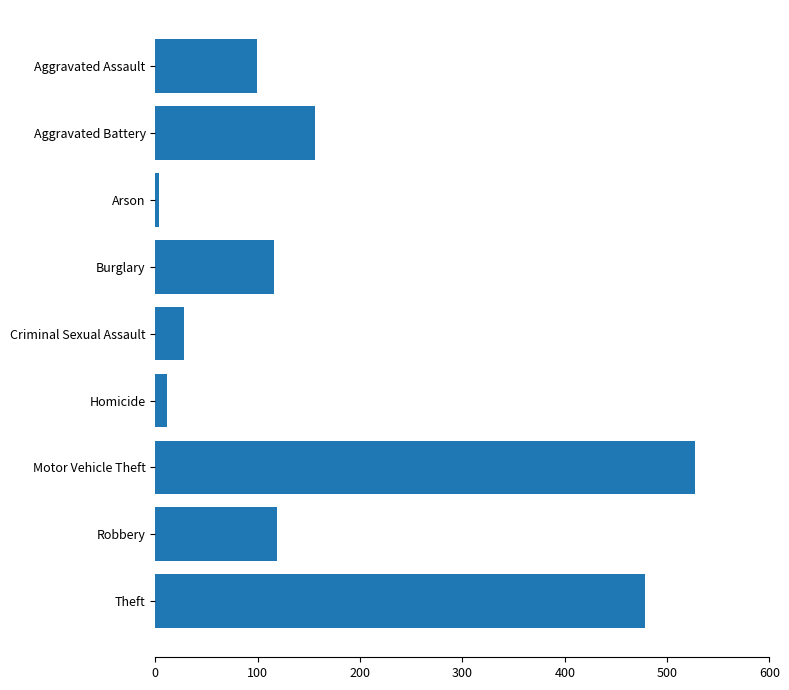

What is the label of the 9th bar from the bottom?

Aggravated Assault